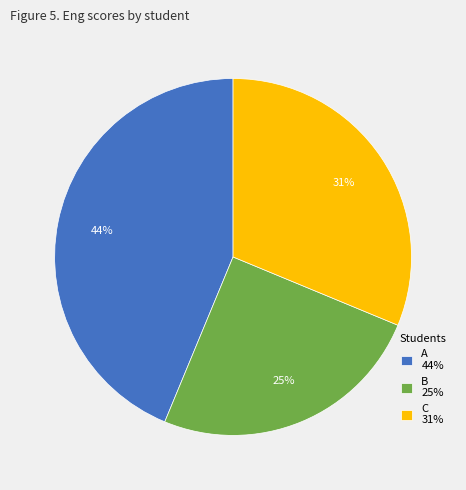

Which slice is the largest?

A